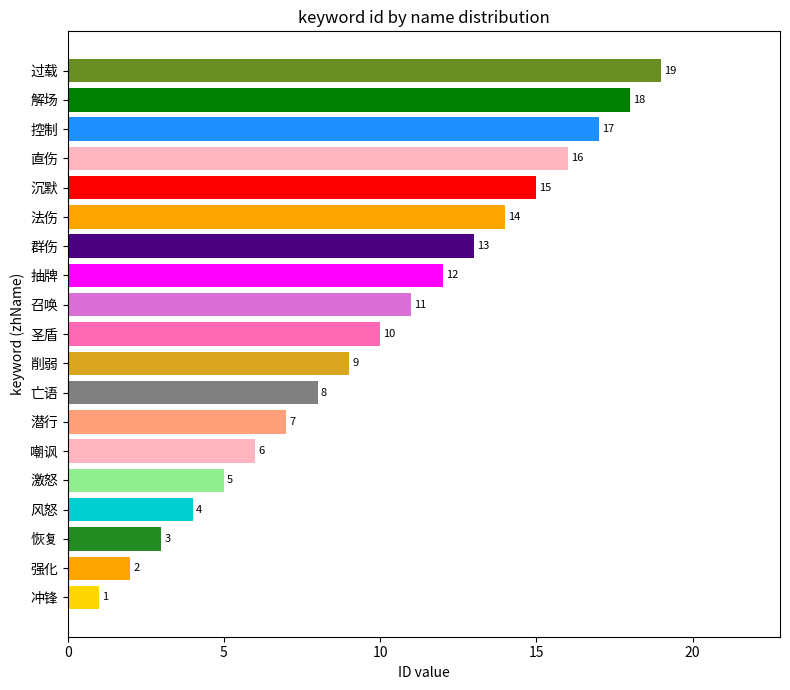

Is it true that the value at 风怒 is 1?

False